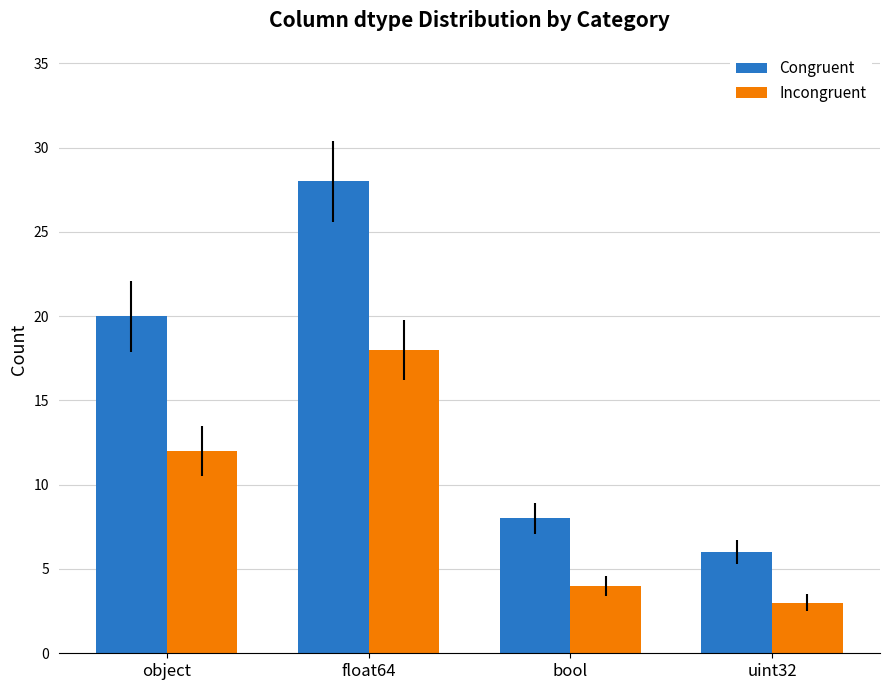

What is the difference between the Incongruent values at bool and float64?

14